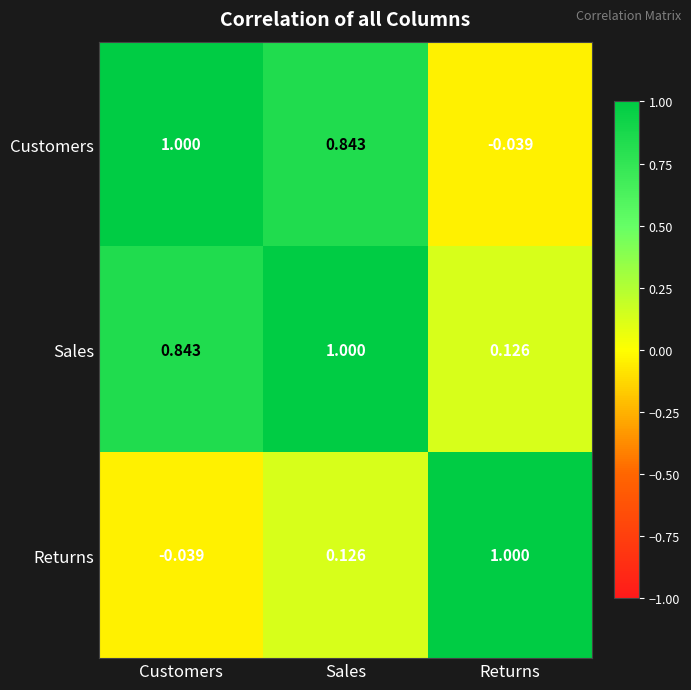

Where is Sales nearest to the value 0?

Returns